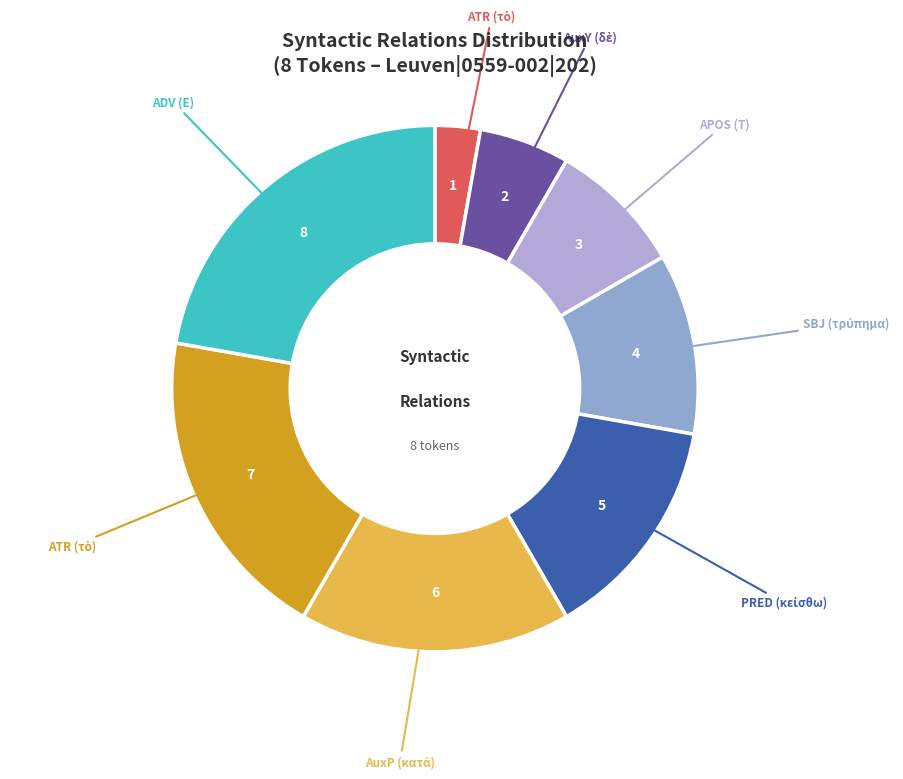

How many segments does this pie chart have?

8